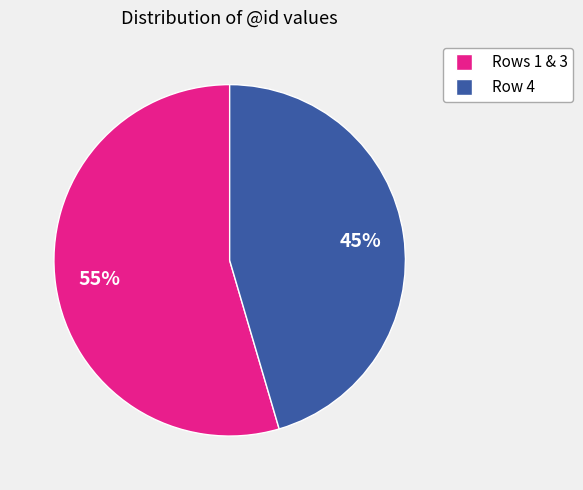

To the nearest percent, what is the average slice percentage?

50%